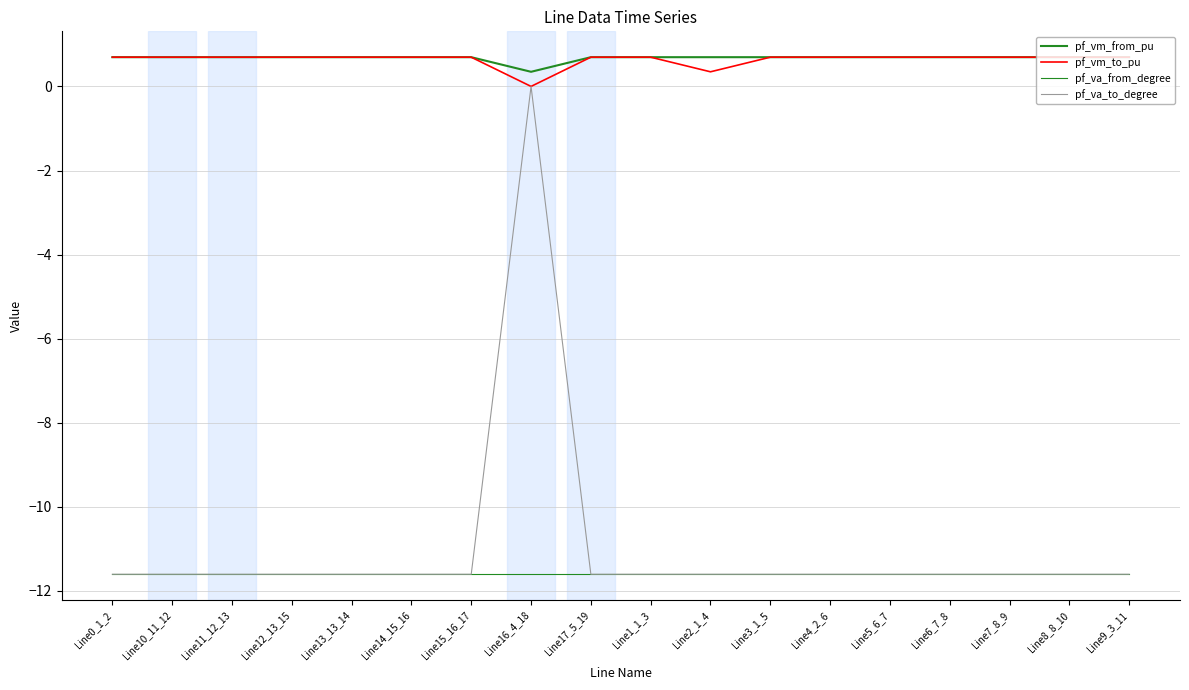

How many positive values does the pf_vm_to_pu series have?

17